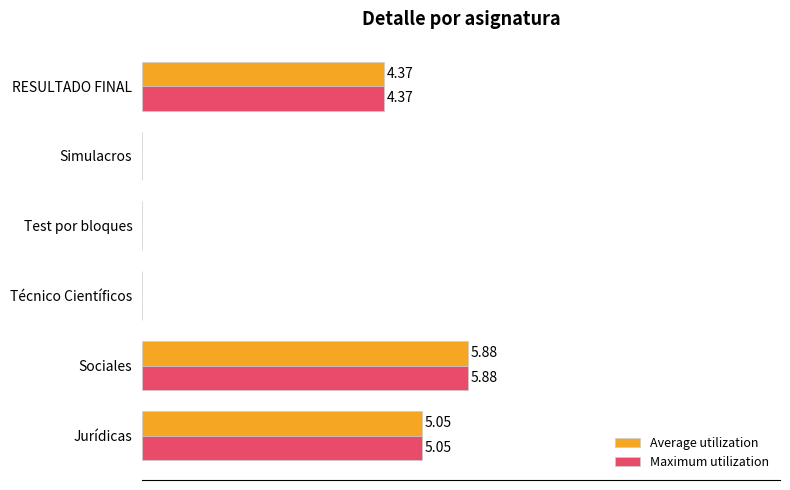

At which category is the sum across all series the highest?

Sociales